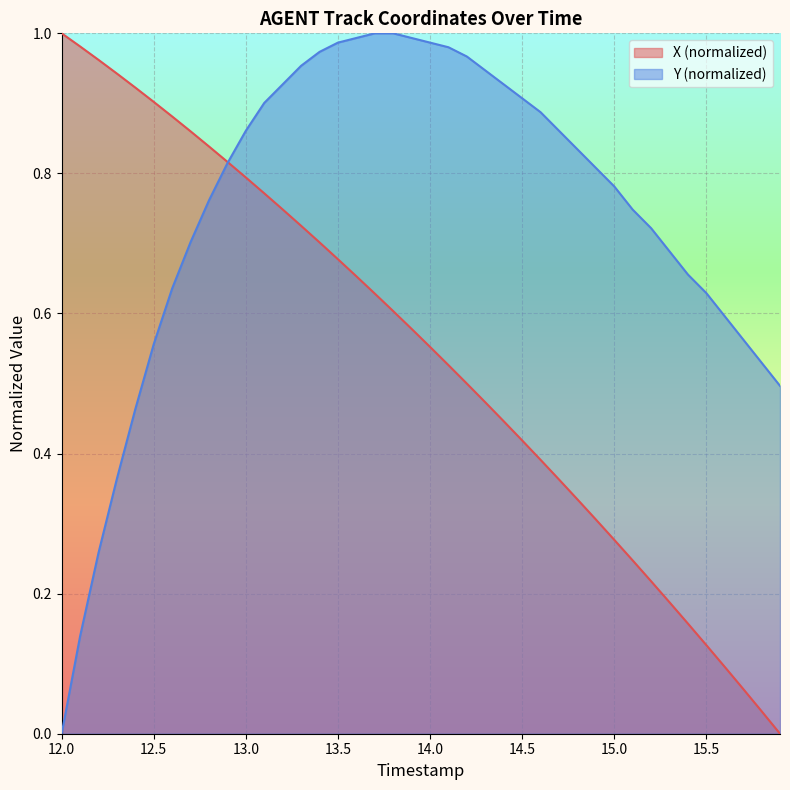

Rank the series by their average value, from highest to lowest.

Y (normalized), X (normalized)